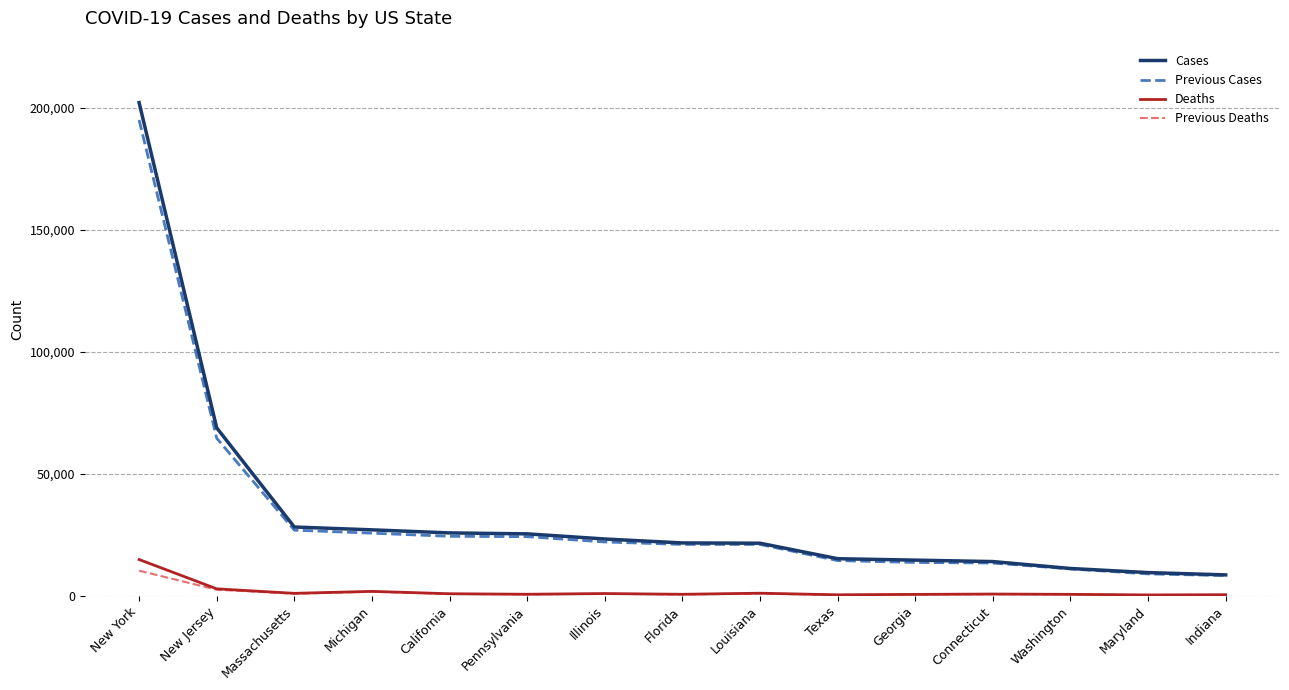

Does the chart have visible grid lines?

Yes